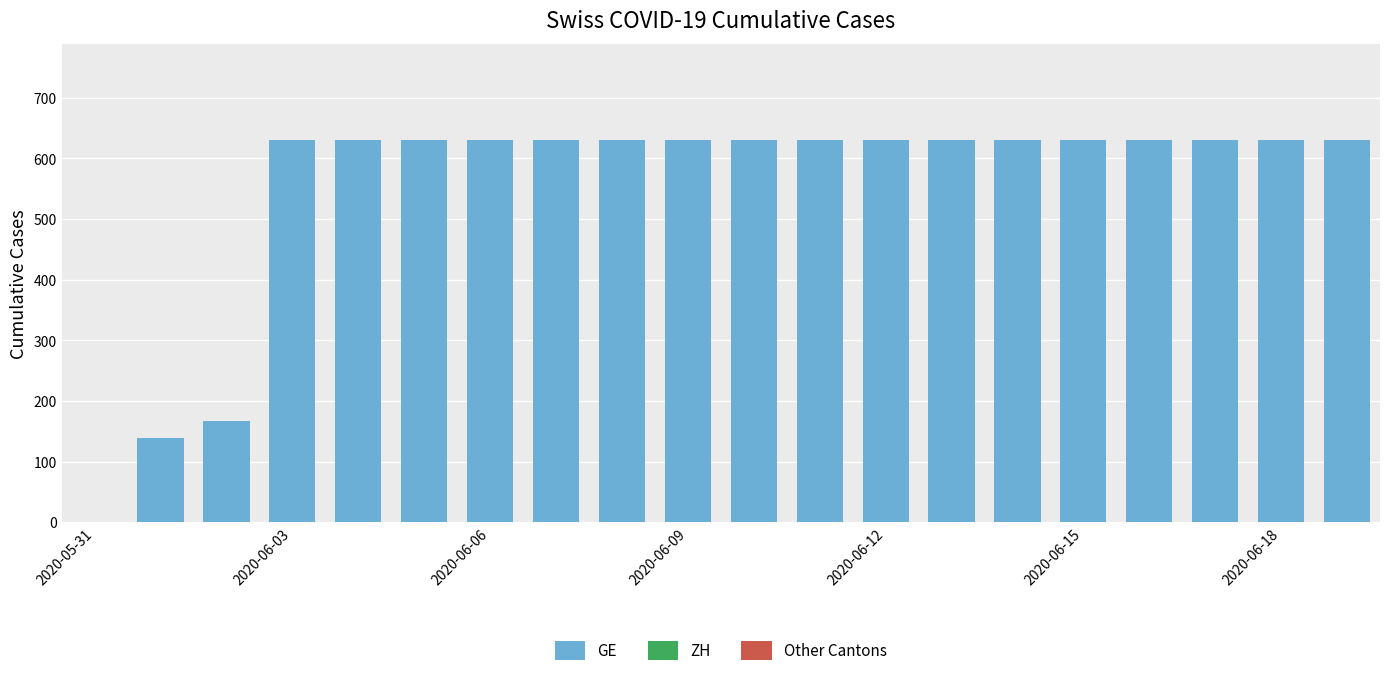

What is the sum of all values?

11033